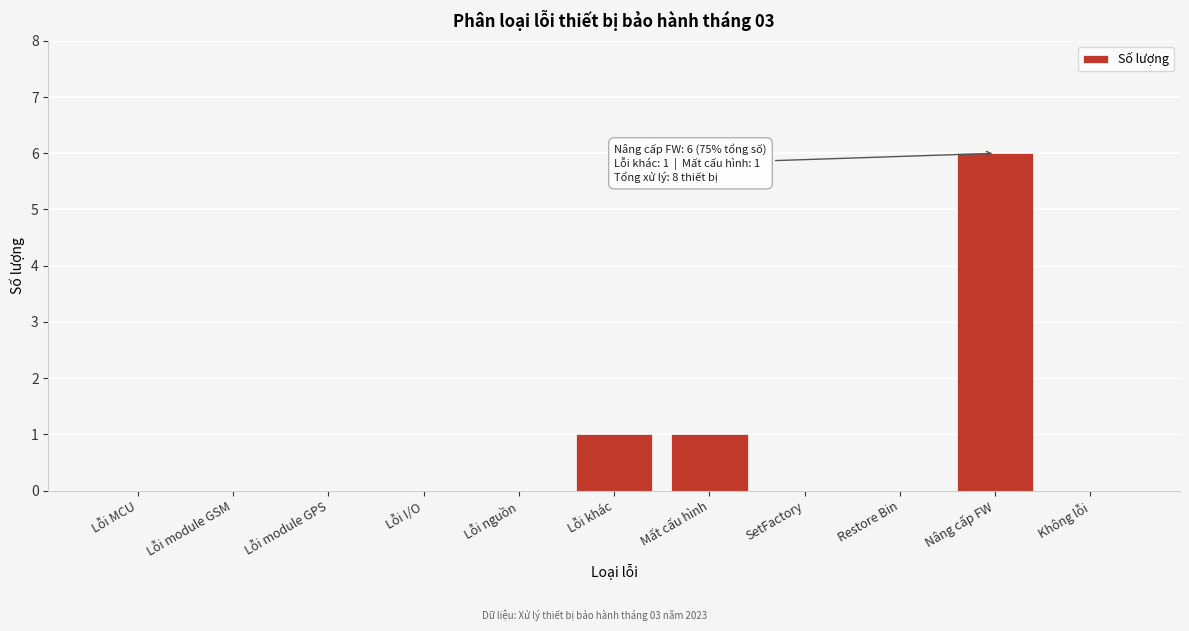

Between Lỗi khác and Không lỗi, which is larger?

Lỗi khác